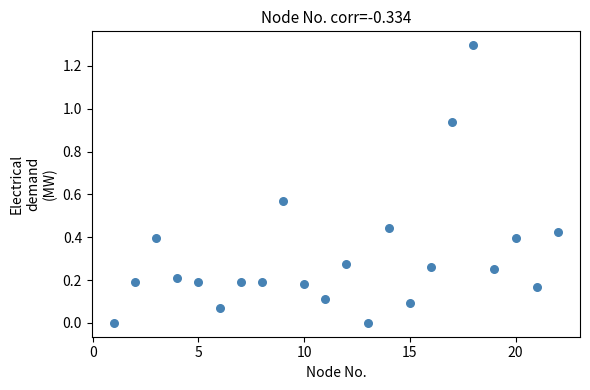

What is the range of X values (max minus min)?

21.0